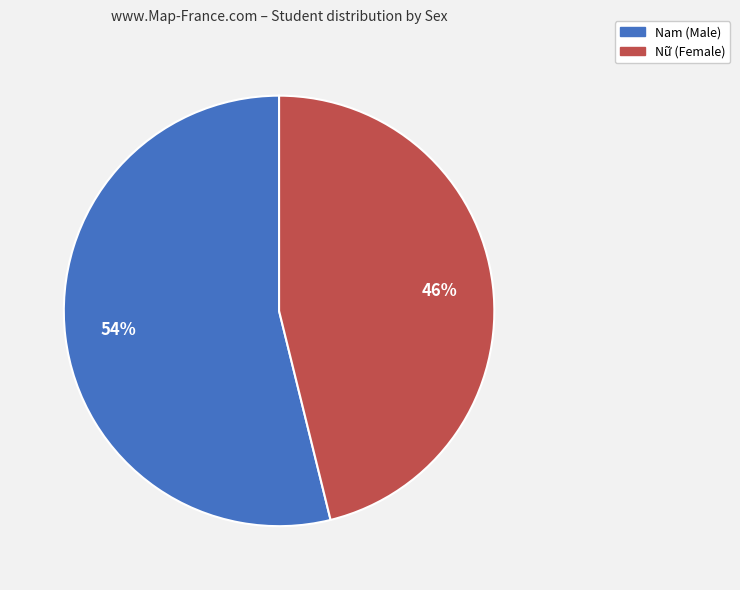

How many slices are in this pie chart?

2